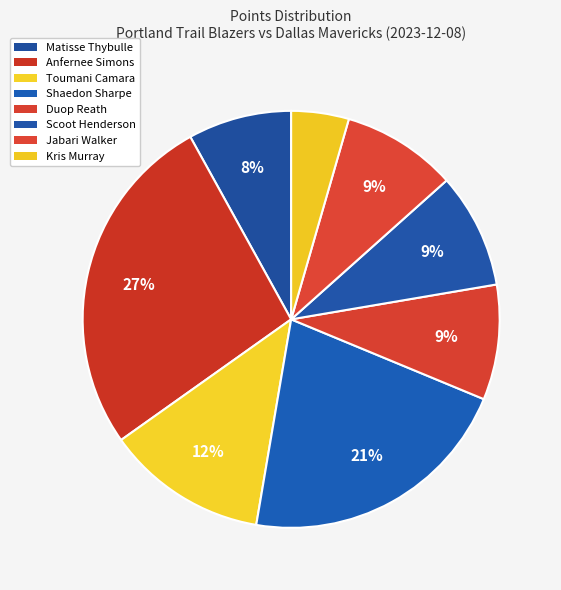

Is the sum of Anfernee Simons and Kris Murray greater than half?

No